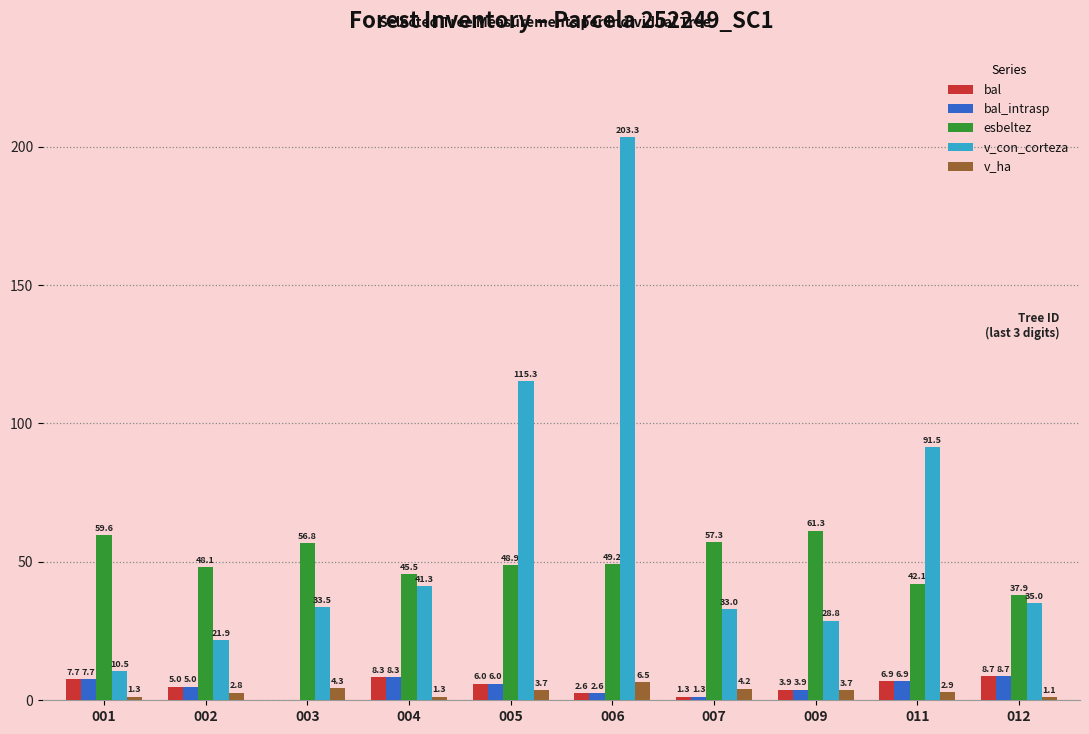

Which category has the highest value in the esbeltez series?

009